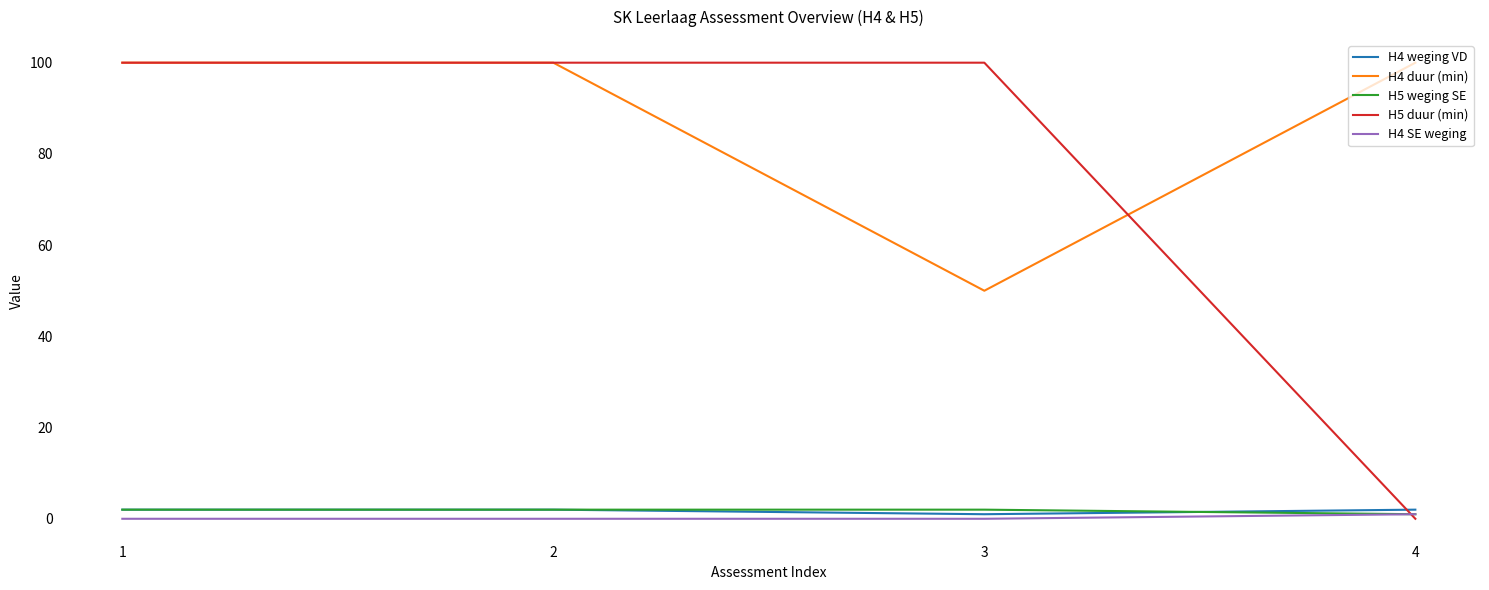

Which series has the largest total across all categories?

H4 duur (min)